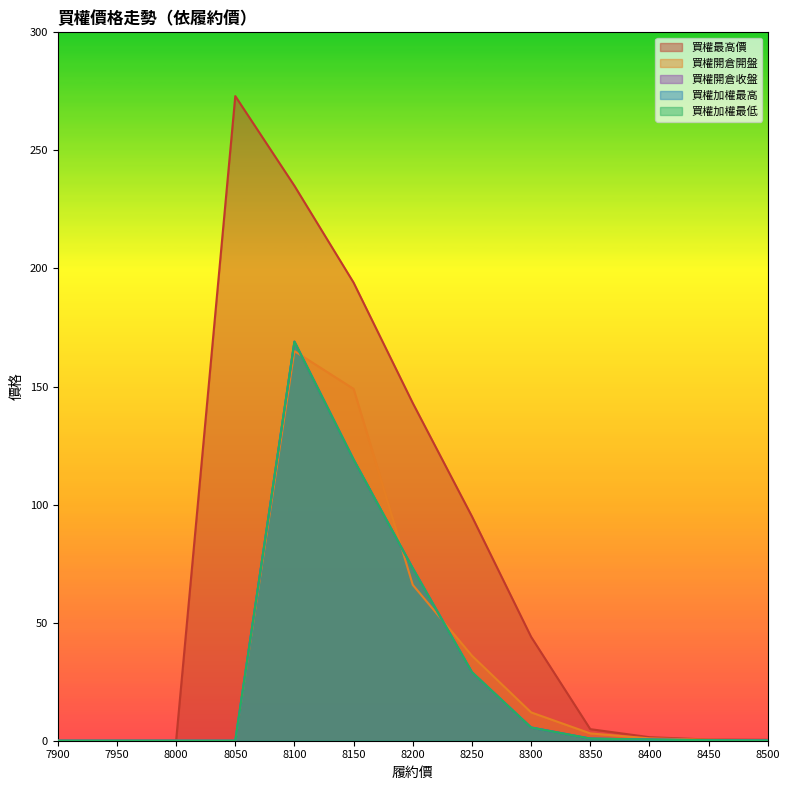

List the labels in order of 買權開倉開盤 value, smallest first.

7900, 7950, 8000, 8050, 8500, 8450, 8400, 8350, 8300, 8250, 8200, 8150, 8100